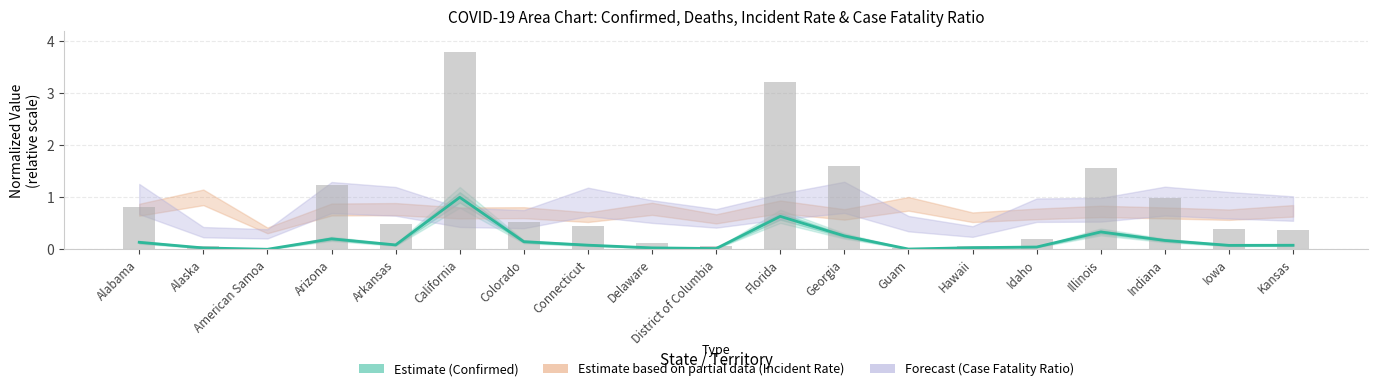

What is the value of the Estimate (Confirmed) bar at the 16th from the left?

0.3